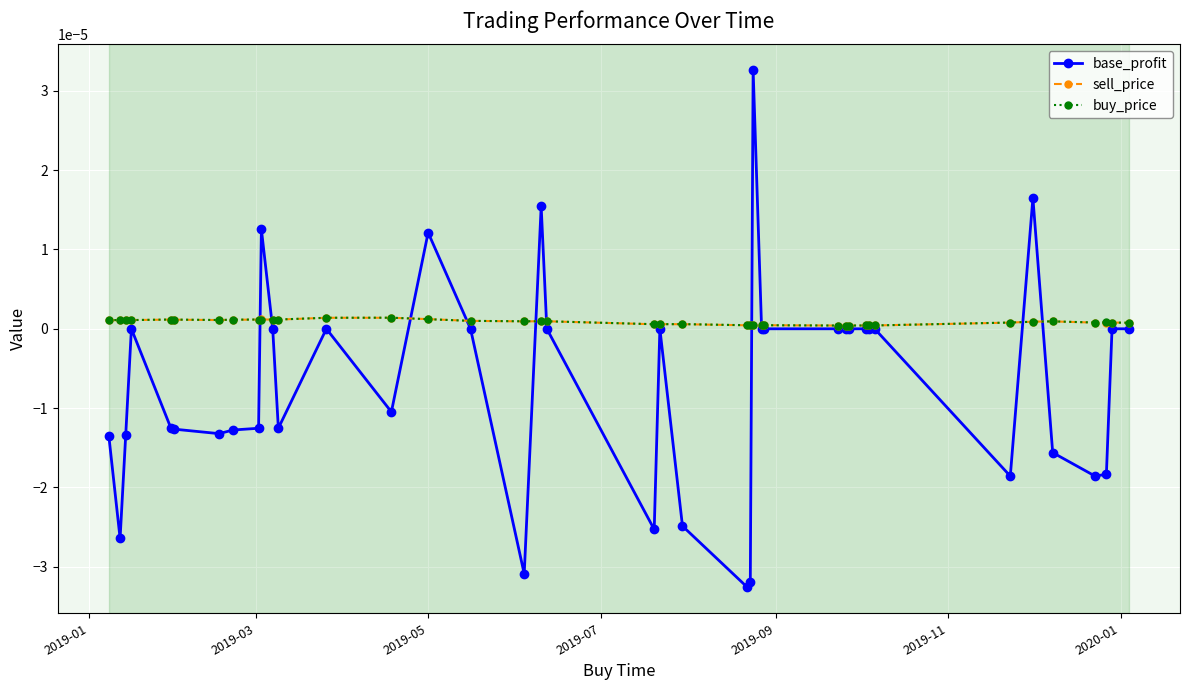

What are all the series names shown in the legend?

base_profit, sell_price, buy_price